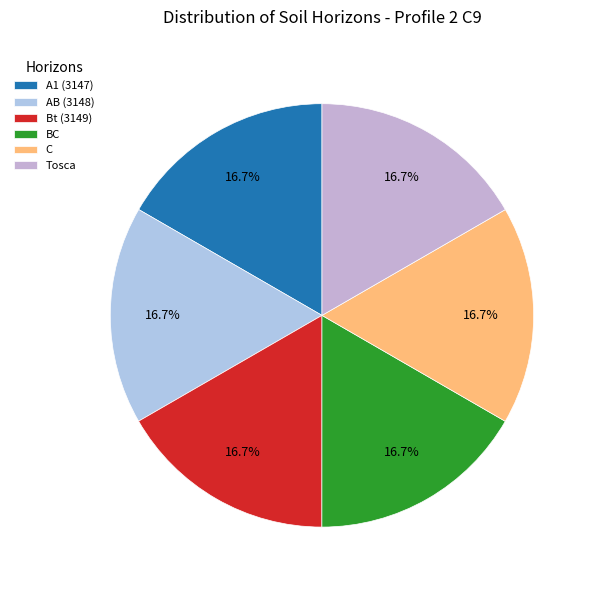

To the nearest percent, what is the combined percentage of Bt (3149) and A1 (3147)?

33%